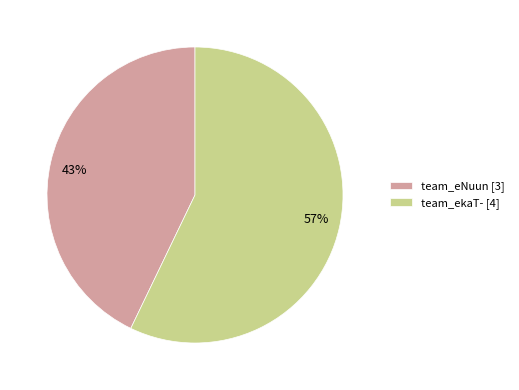

To the nearest percent, what is the combined percentage of team_ekaT- and team_eNuun?

100%